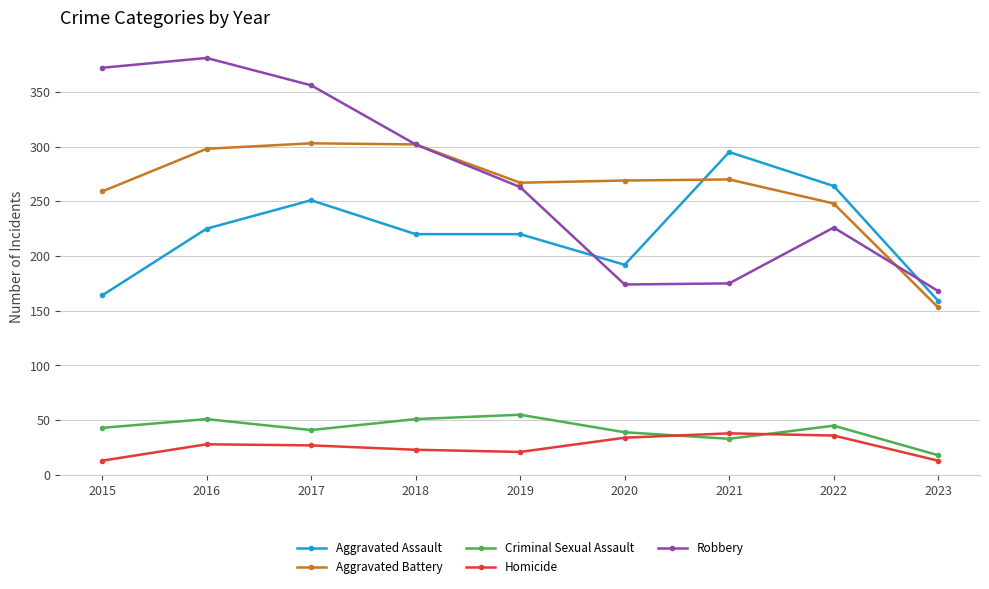

Which series has the widest spread of values?

Robbery